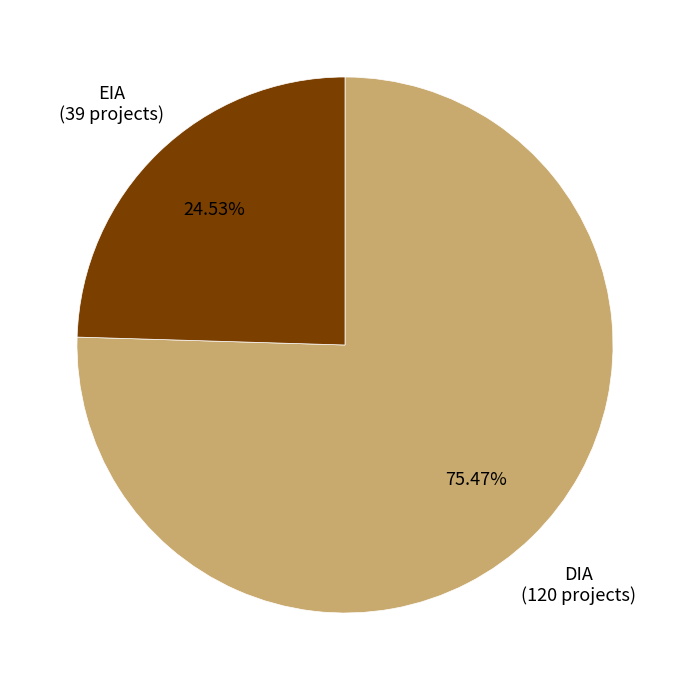

What percentage is the EIA slice, to the nearest percent?

25%